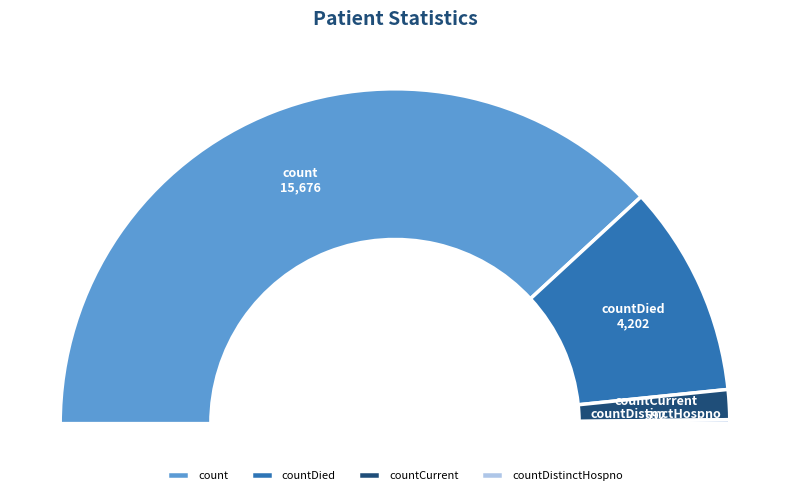

Is there a majority slice in this chart?

Yes